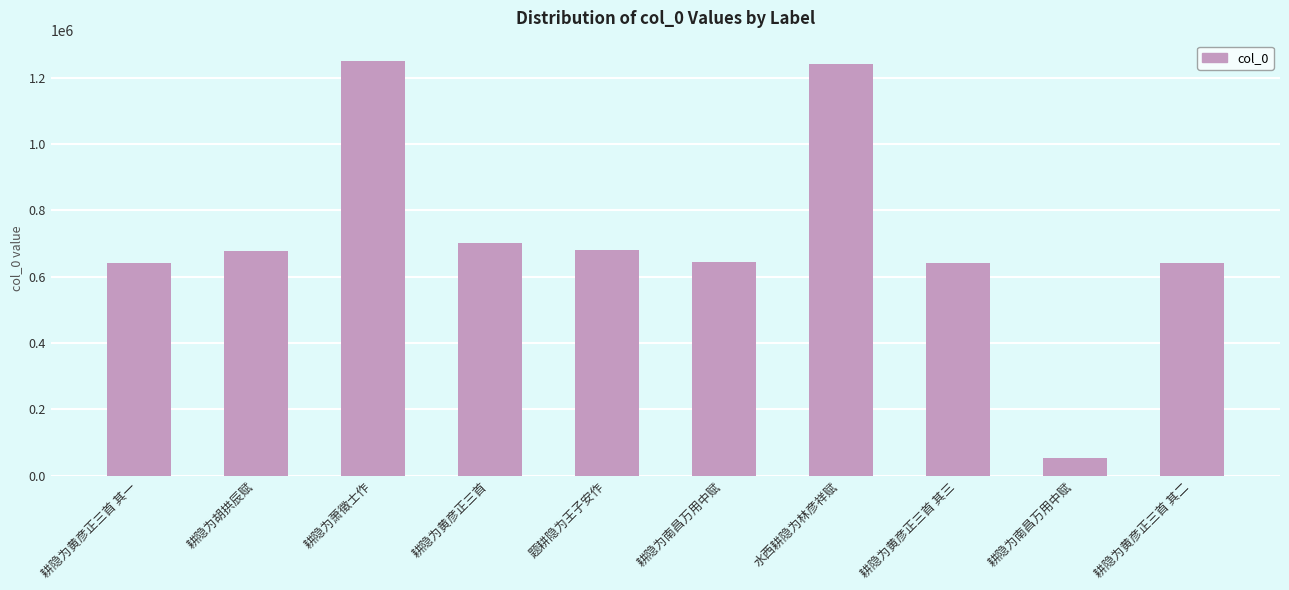

At which category does the chart reach its peak across all series?

耕隐为萧徵士作